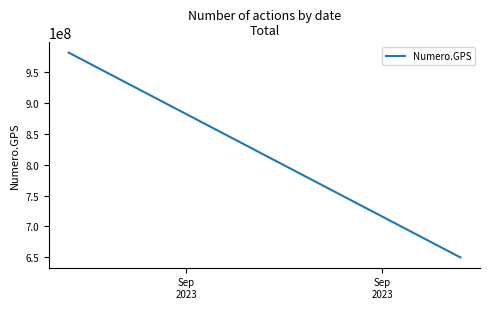

Rank the categories by value from highest to lowest.

Sep
2023, Sep
2023